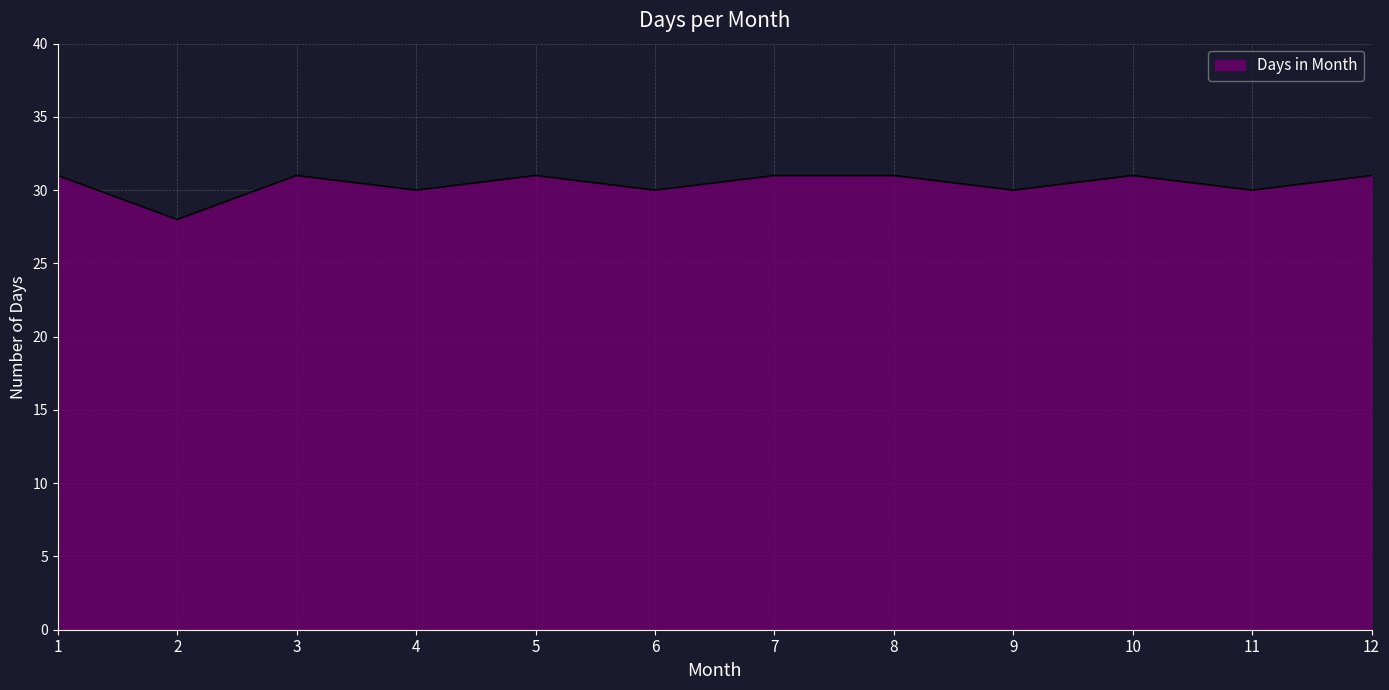

True or false: the data shows 31 at 12.

True